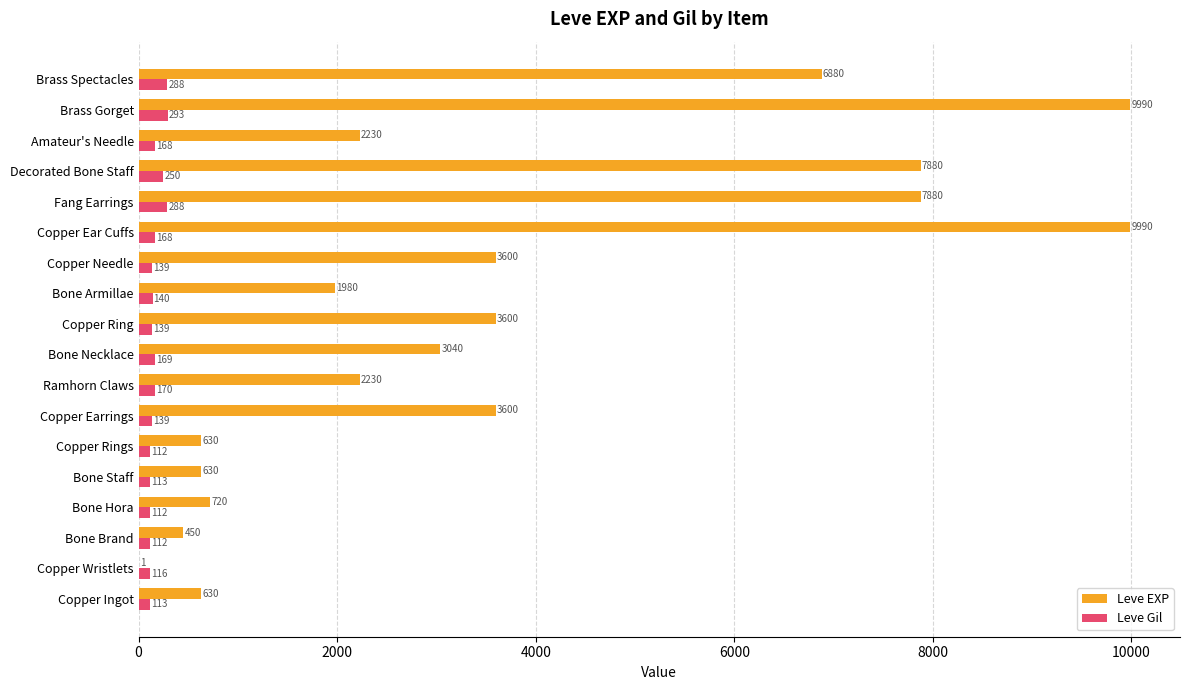

Is it true that Leve Gil equals 288 at Brass Spectacles?

True